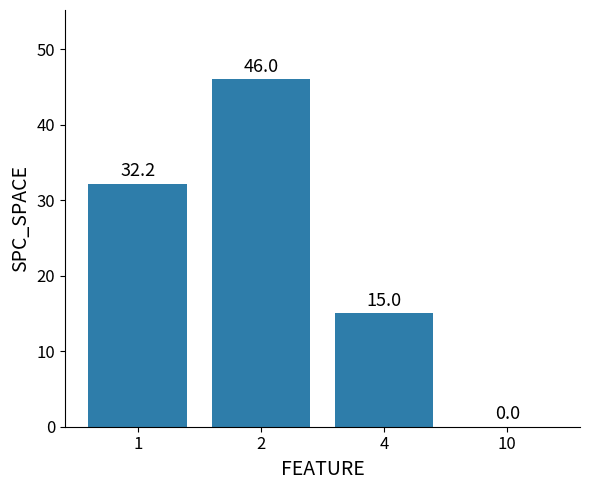

At which label is the value closest to 23?

4